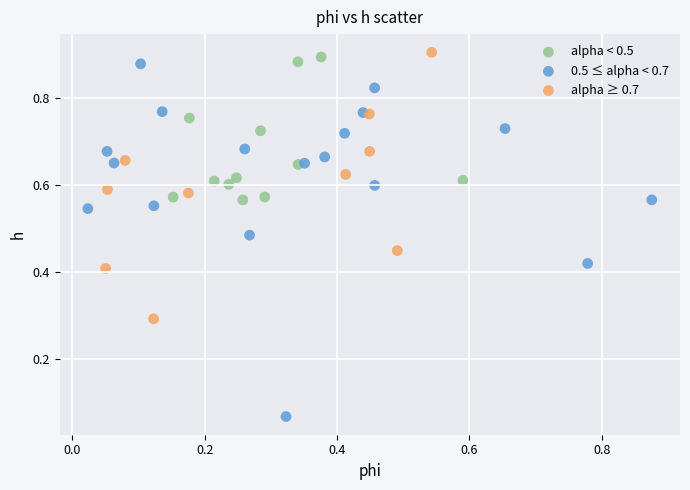

Which series contains the lowest Y value?

0.5 ≤ alpha < 0.7